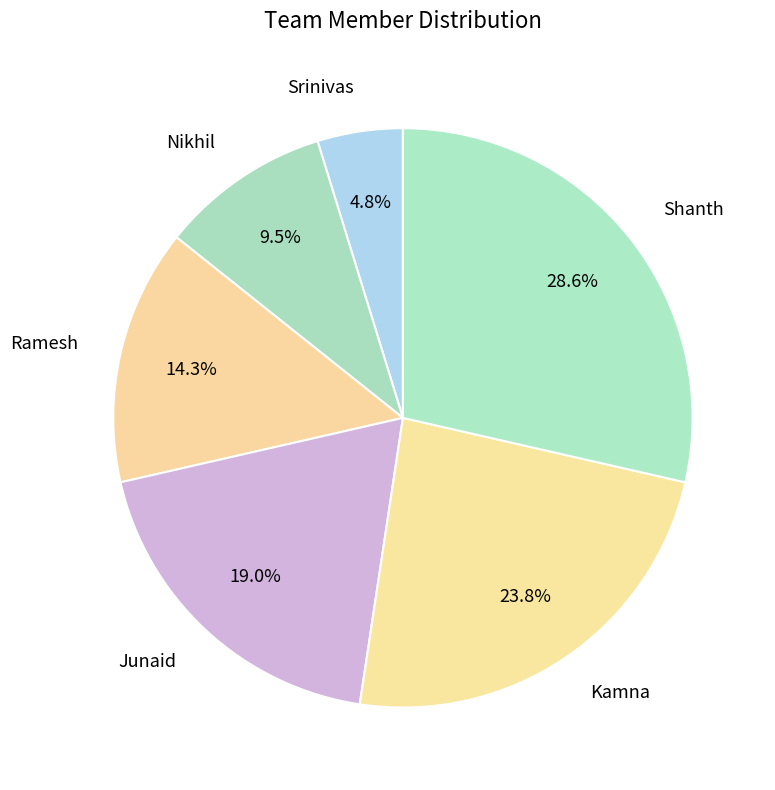

Is it true that Shanth is 29% of the pie?

True